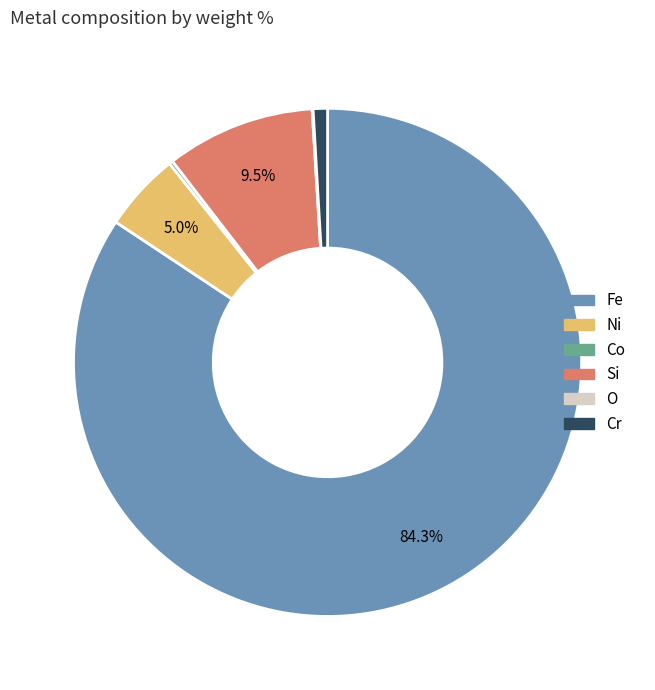

Between Ni and Fe, which is larger?

Fe